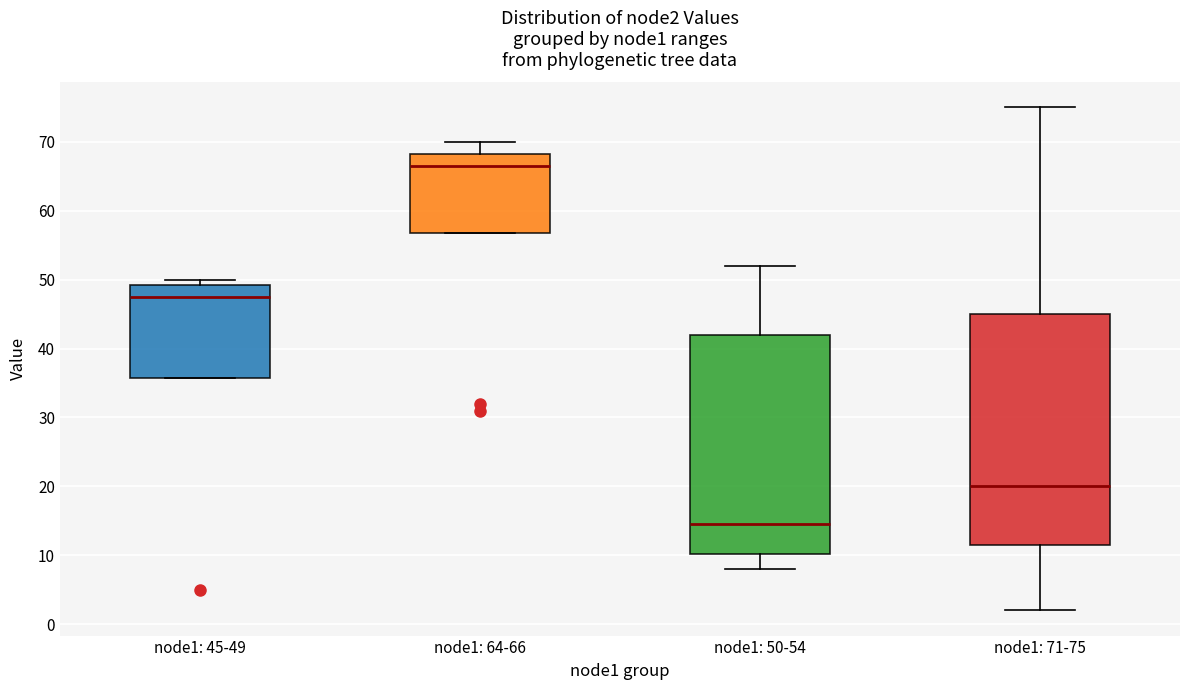

Which box has the lowest median line?

node1: 50-54